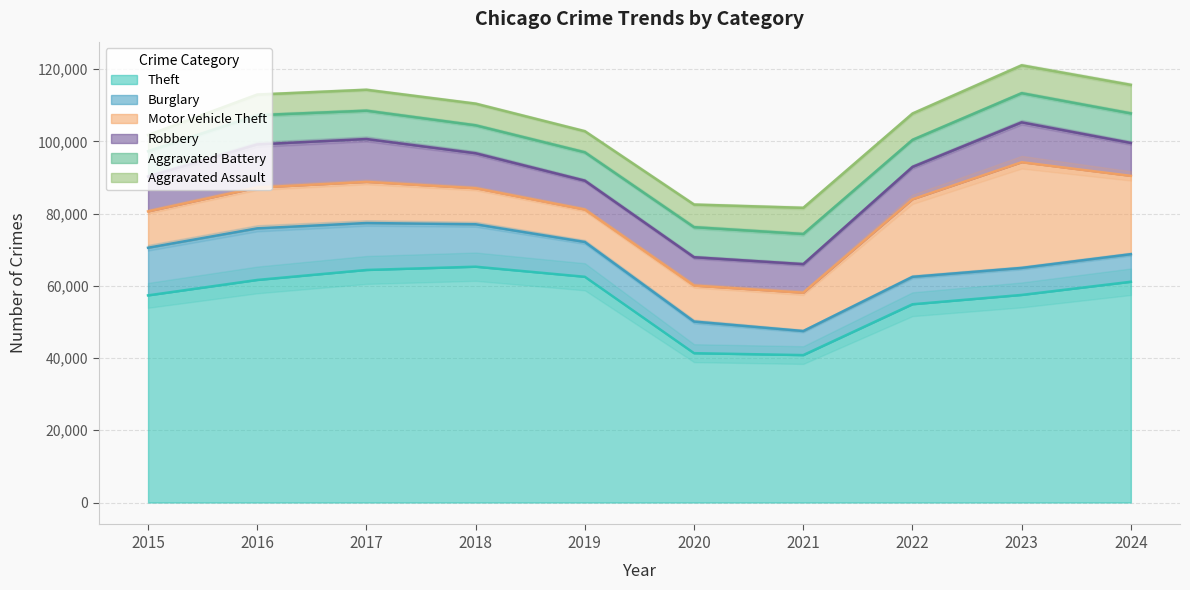

Where is Theft nearest to the value 53054?

2022